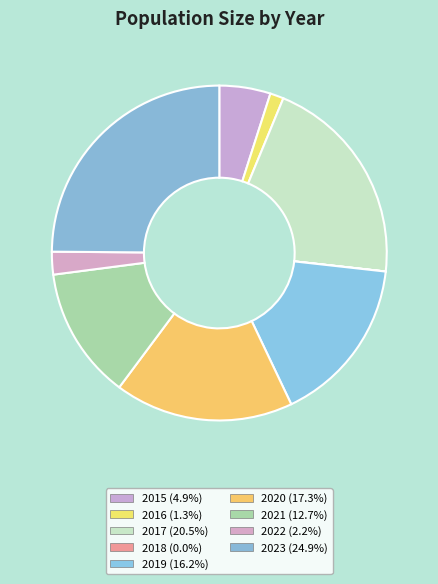

To the nearest percent, what is the average slice percentage?

11%